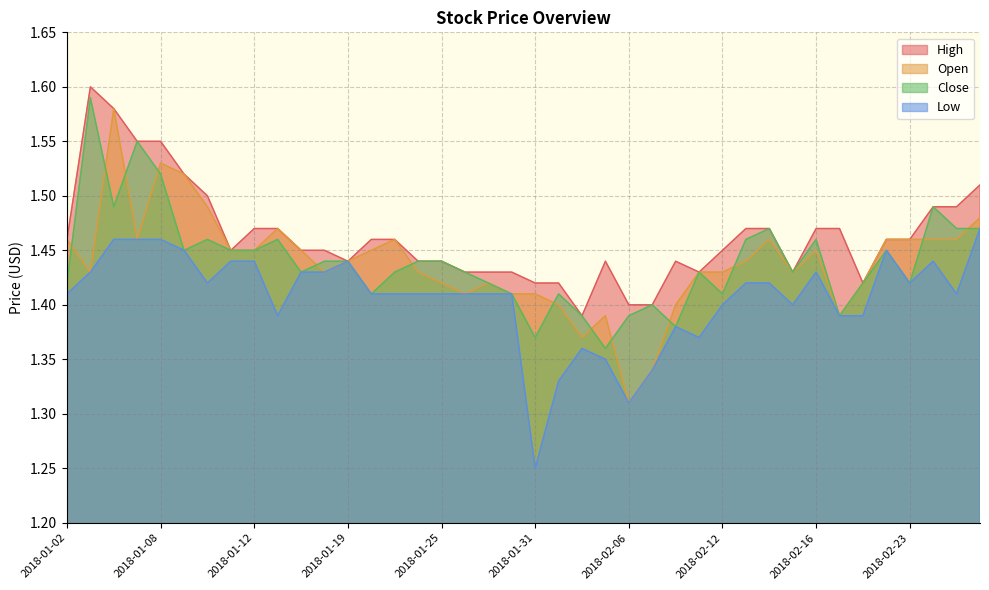

What is the label of the 6th point from the right?

2018-02-21